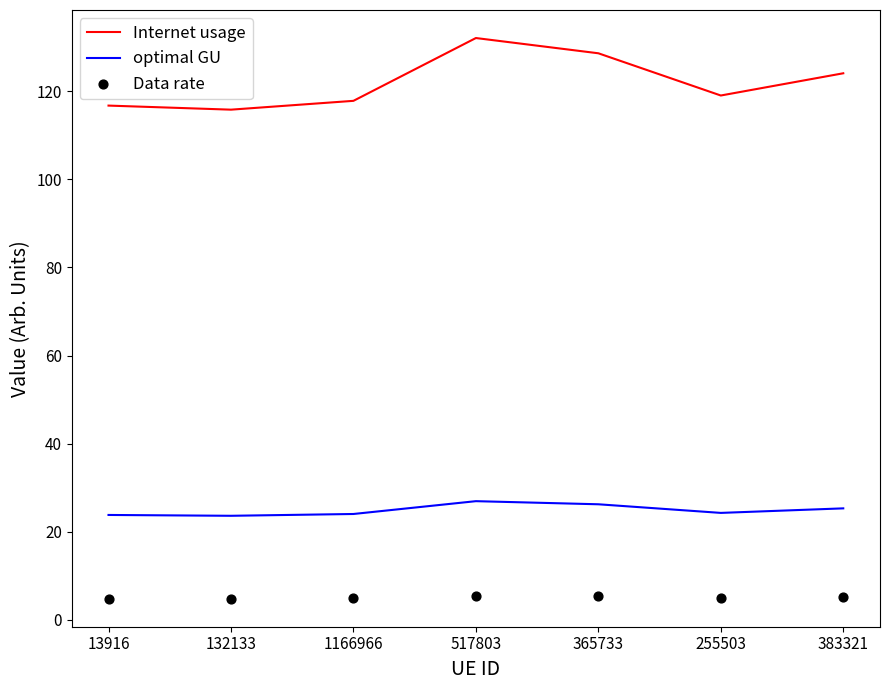

What are all the series names shown in the legend?

Internet usage, optimal GU, Data rate